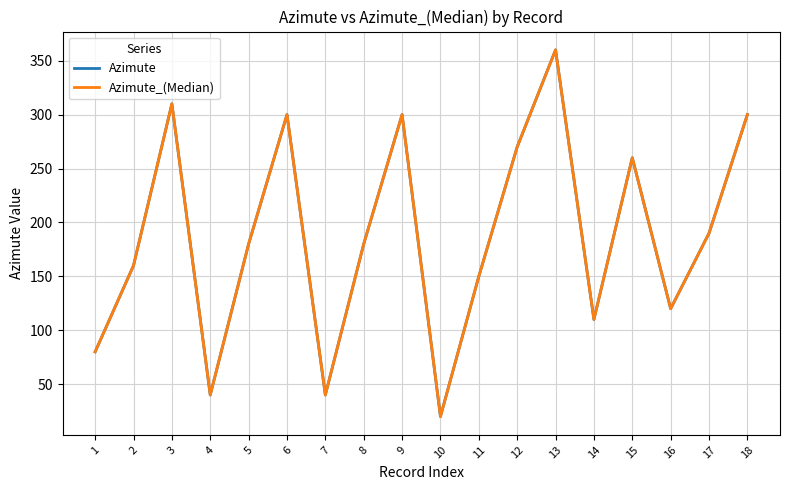

What is the difference between the Azimute_(Median) values at 5 and 10?

160